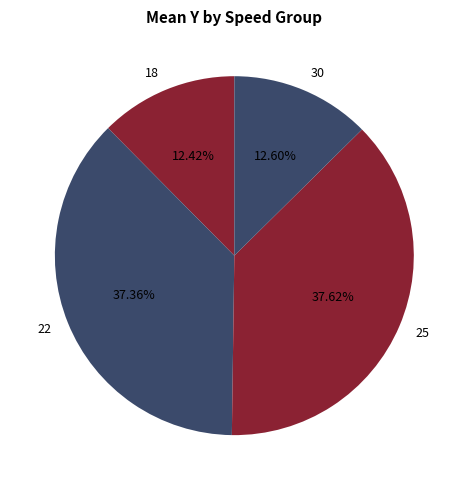

Count the number of slices in the pie.

4